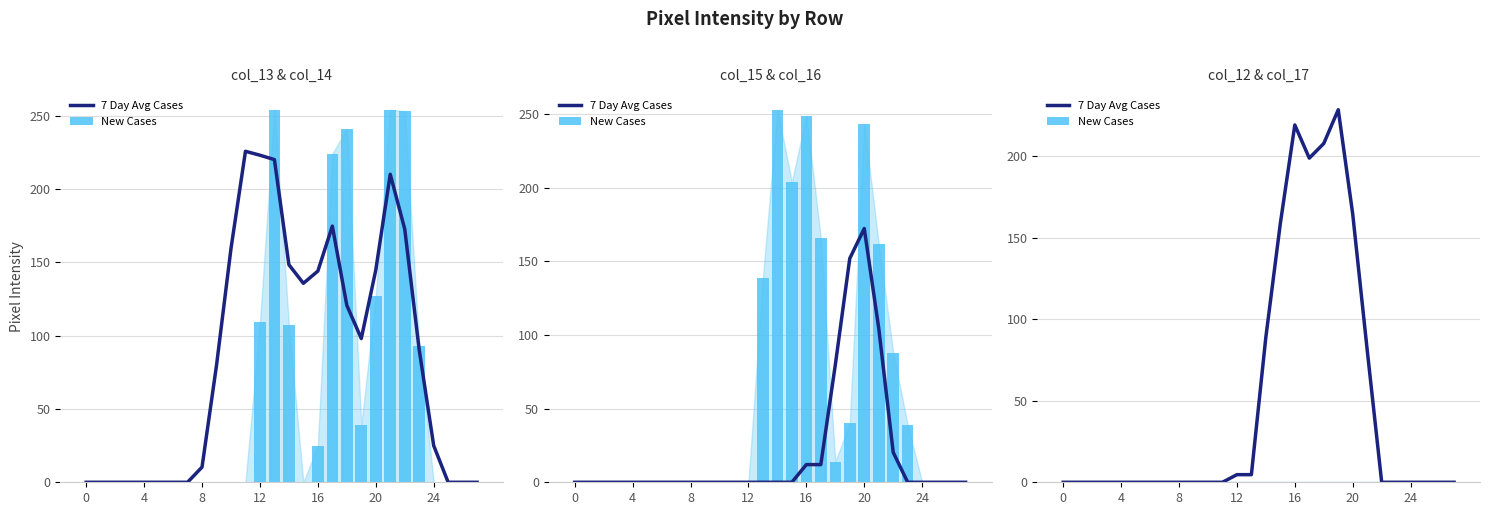

At 24, list the series in order from smallest to largest.

7 Day Avg Cases, New Cases